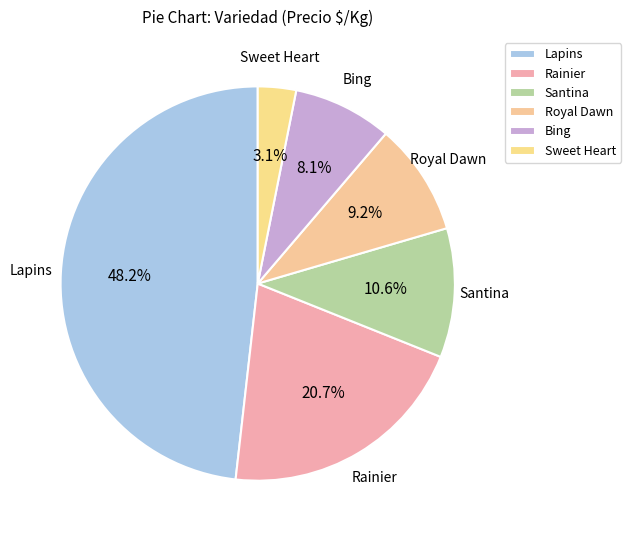

Count the number of slices in the pie.

6